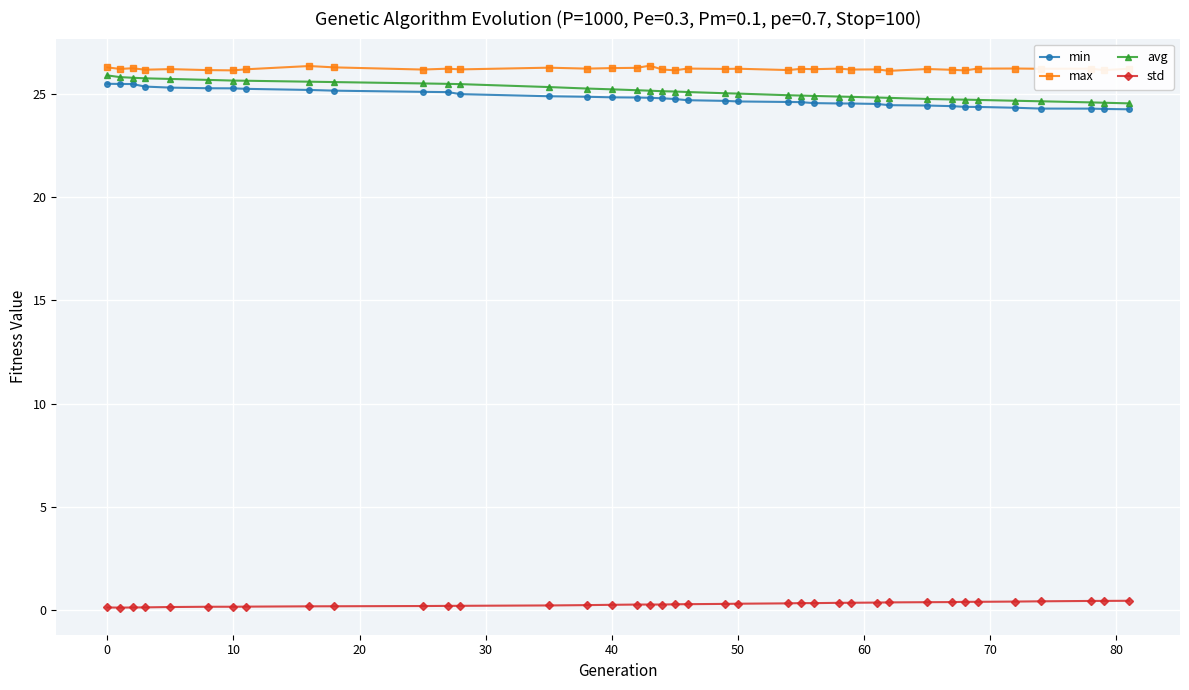

What is the maximum value for avg?

25.9